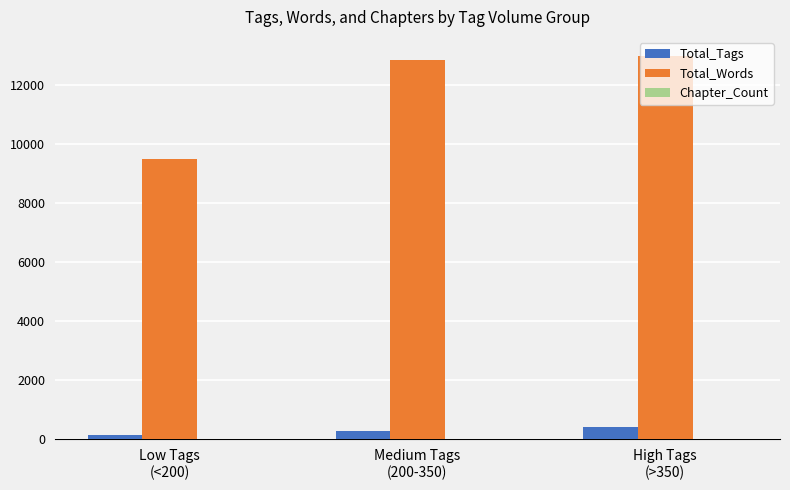

What is the sum of all Total_Words values?

35349